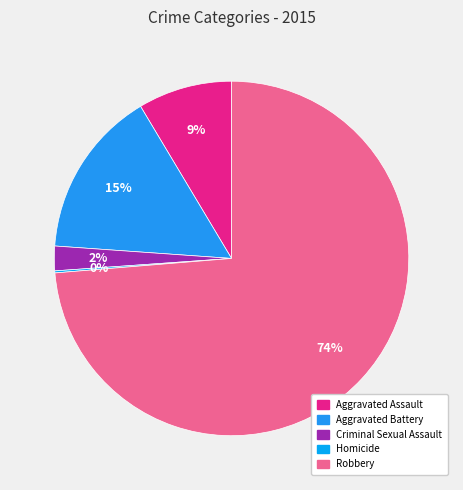

To the nearest percent, what is the difference between the largest and smallest slice percentages?

74%